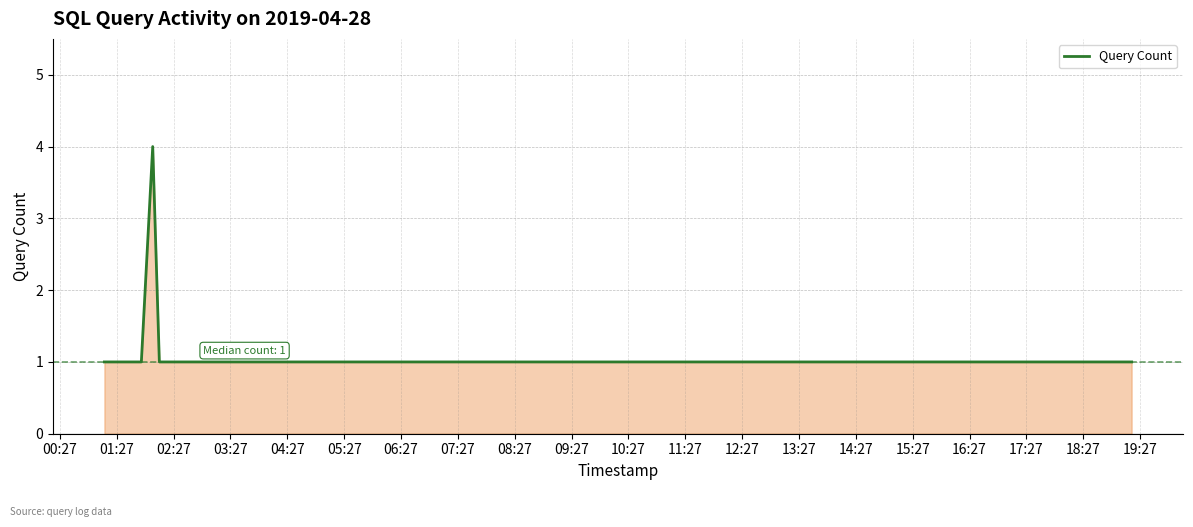

What is the greatest value displayed?

4